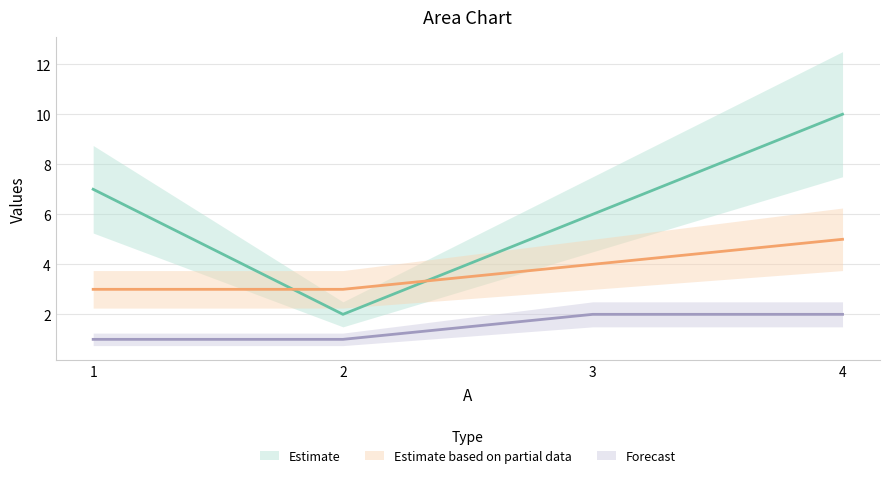

What is the value of the C point at the 2nd from the left?

3